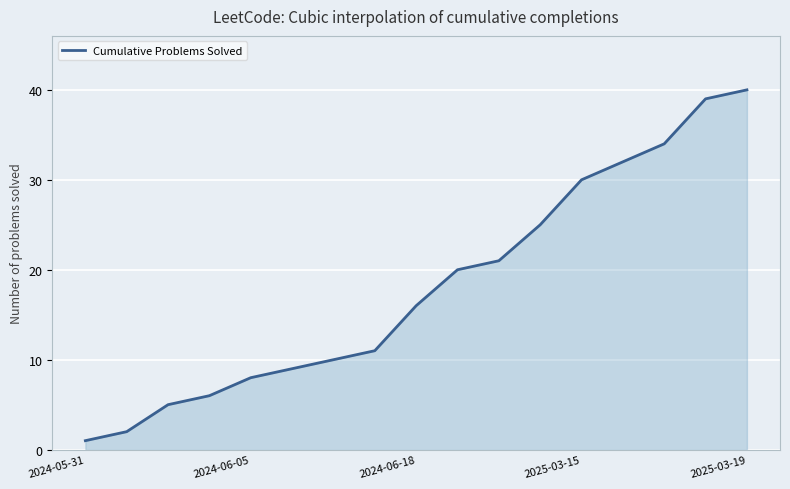

What is the maximum value shown in the chart?

40